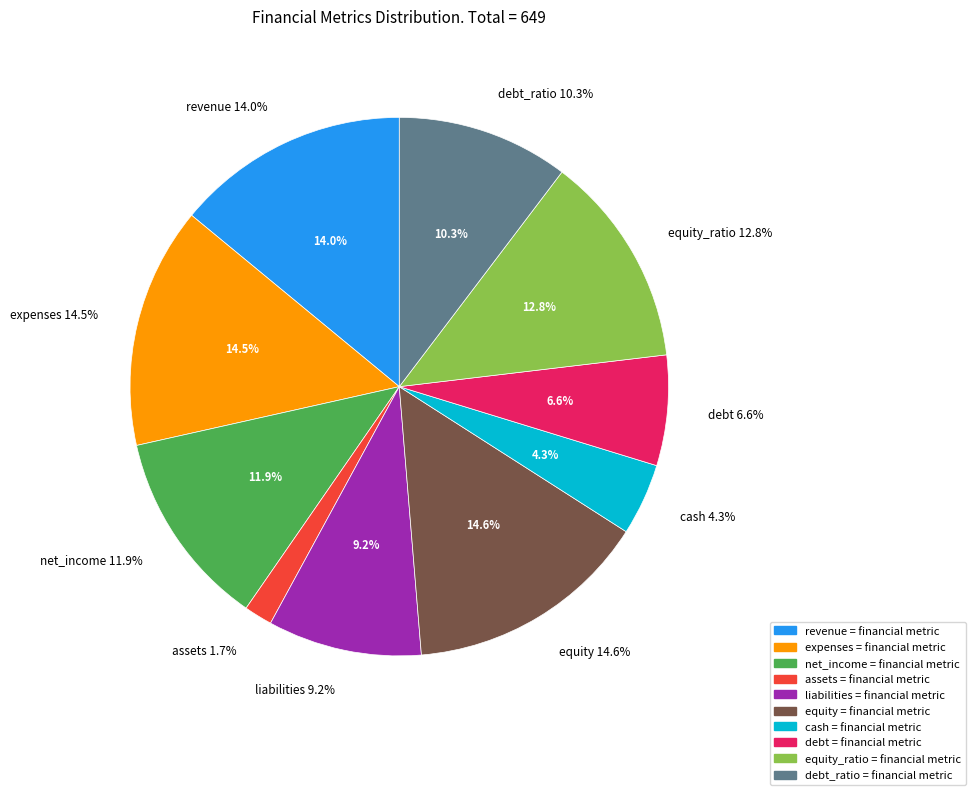

Is equity the majority of the pie?

No